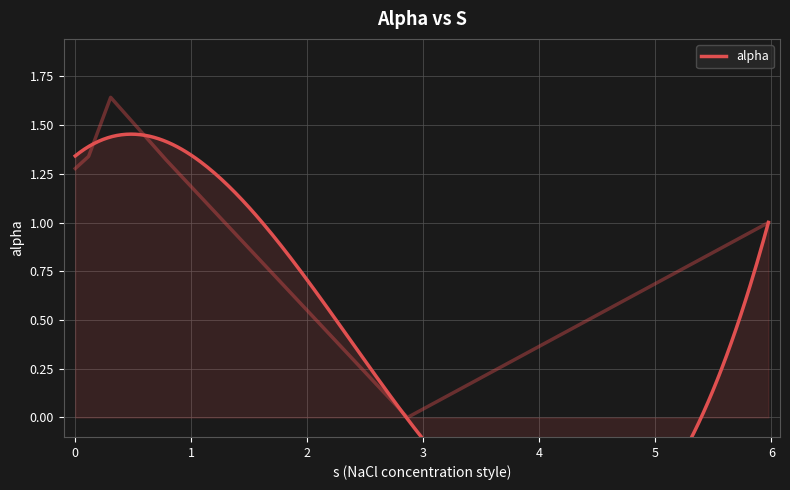

What is the difference between the second highest and minimum values?

1.3